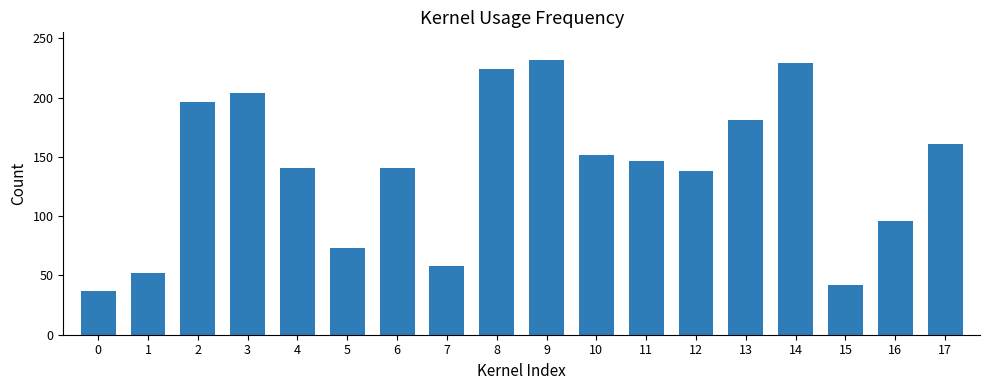

What is the average value?

139